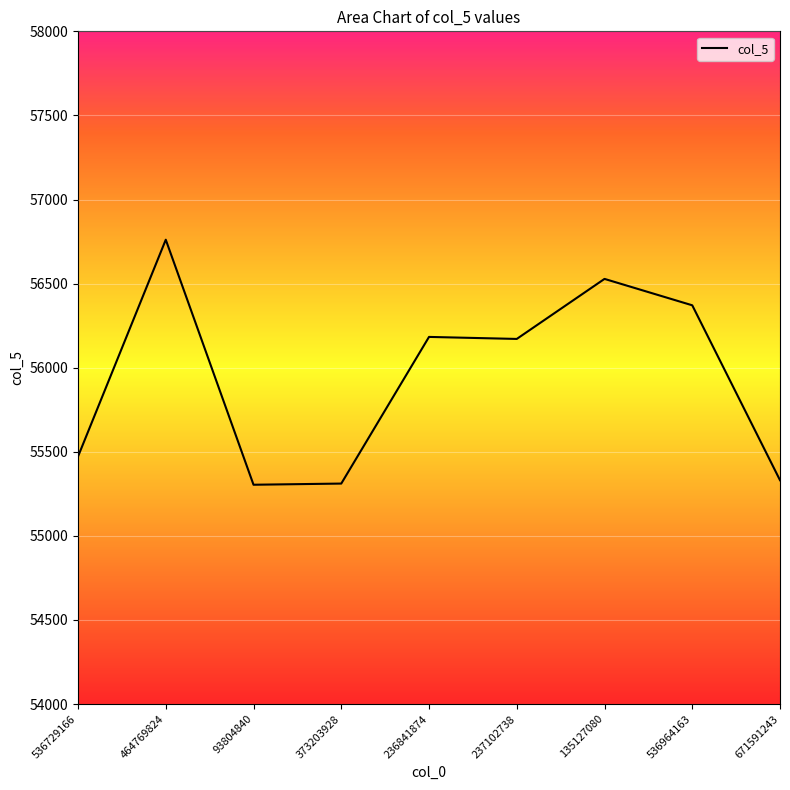

At which category does the data reach its first local peak?

464769824